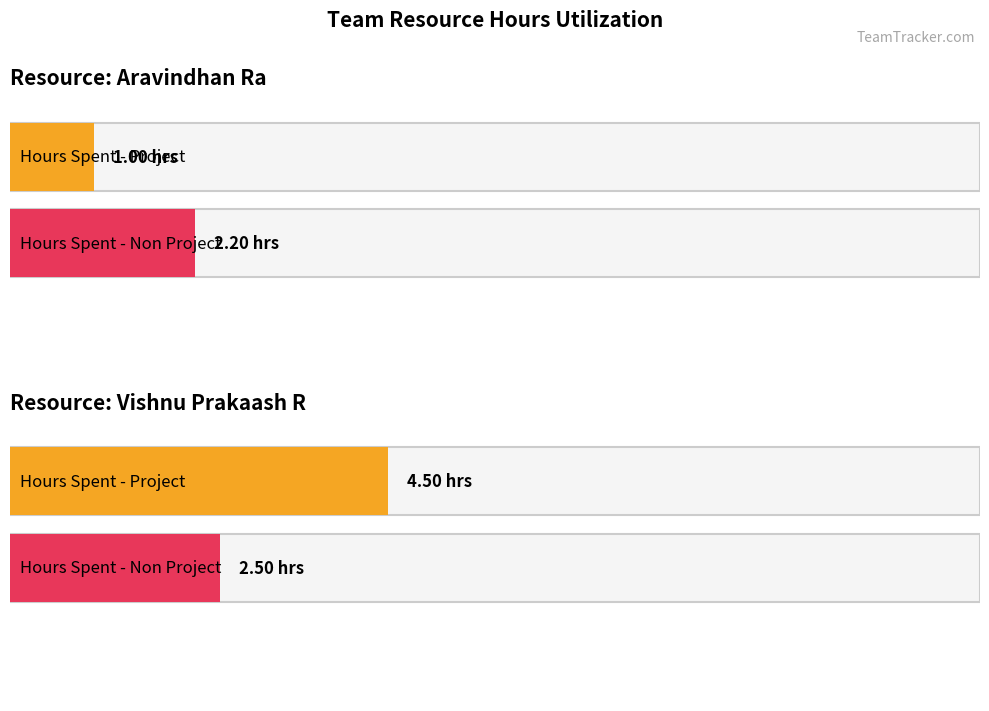

Does the chart contain any negative values?

No